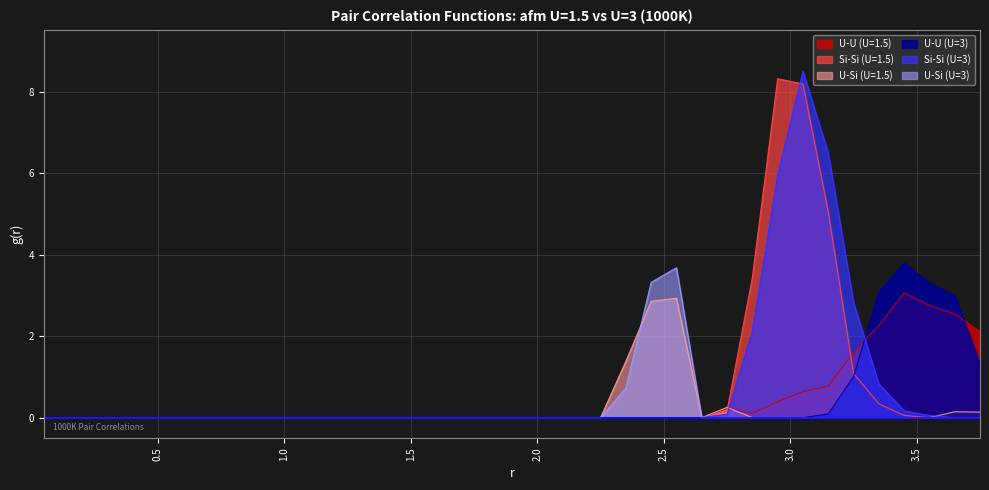

What is the difference between the maximum and minimum values in the U-U (U=3) series?

3.8